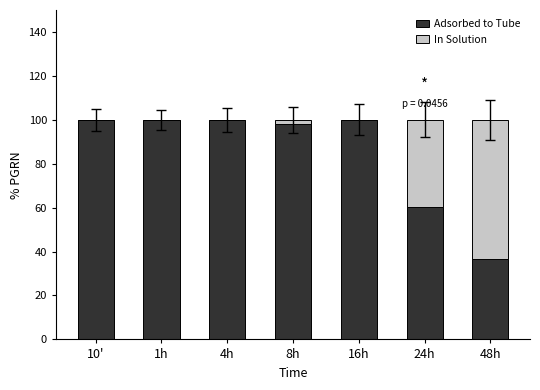

Are the bars horizontal?

No